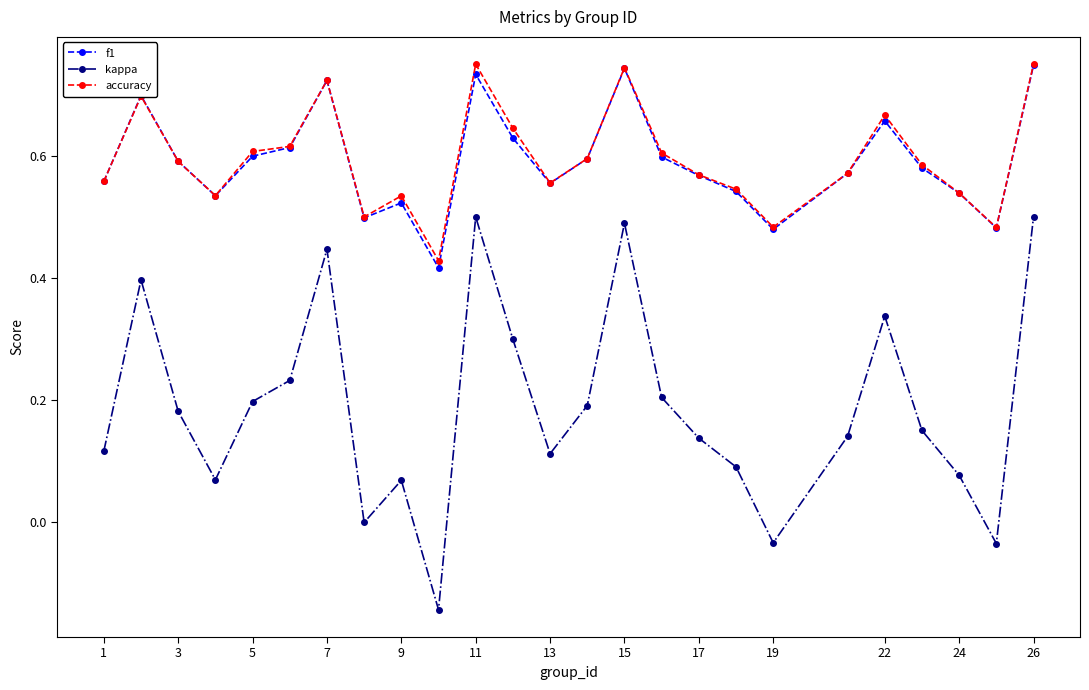

Which series has the largest range (max minus min)?

kappa